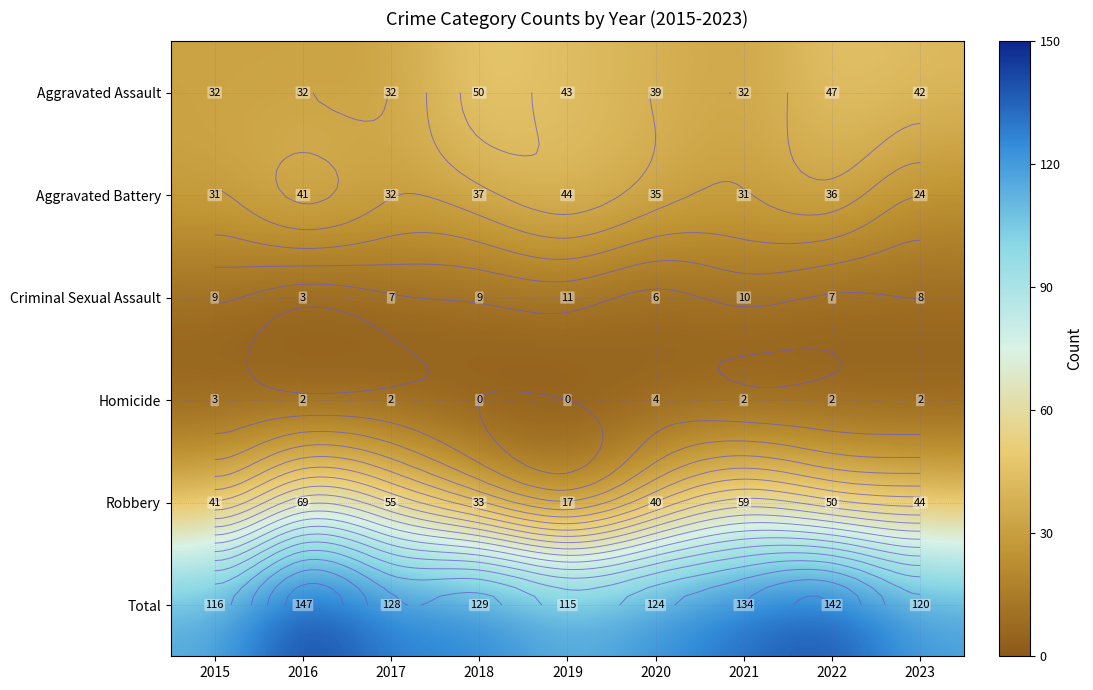

Count the number of data series in this chart.

6